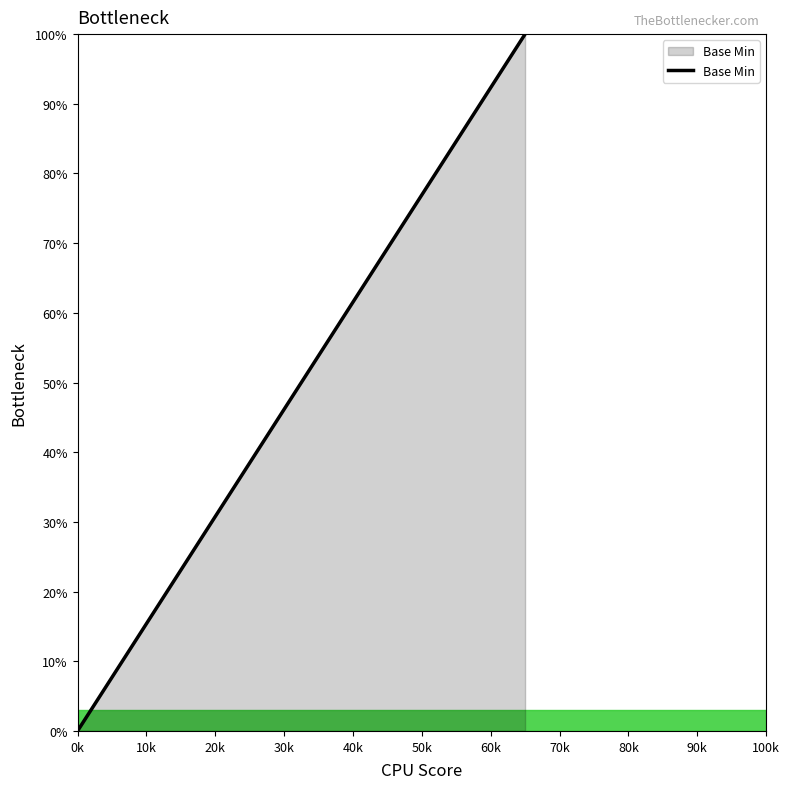

What is the sum of all values?

100